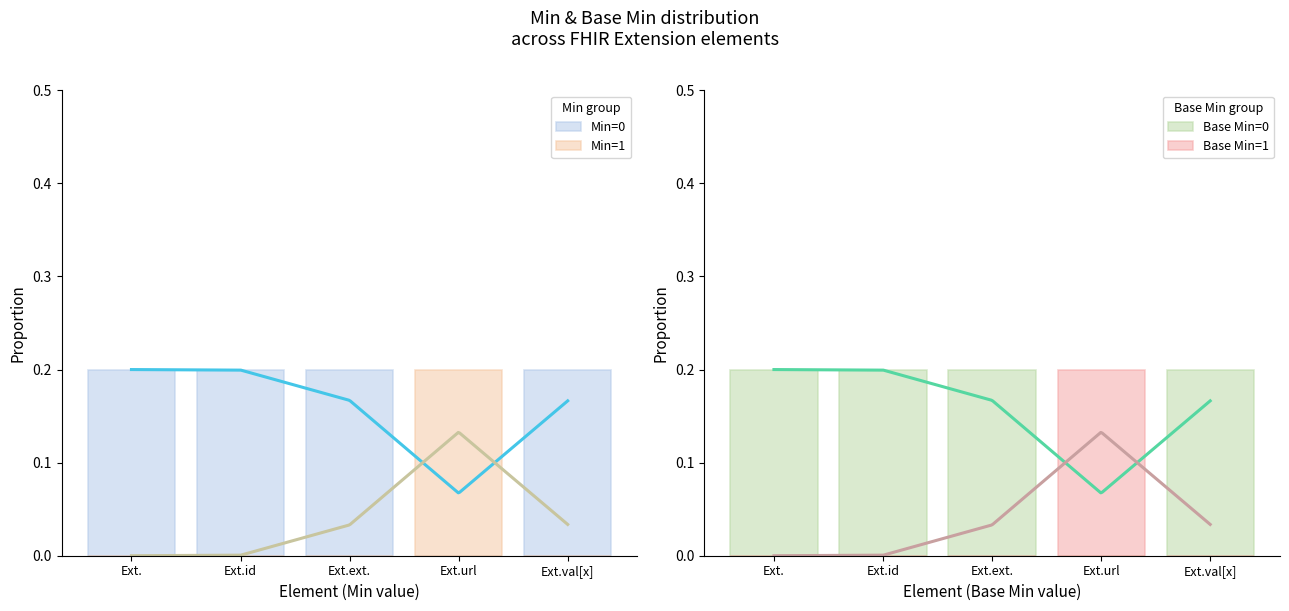

The value of Base Min=1 at Ext.ext. is 0.1. True or false?

False